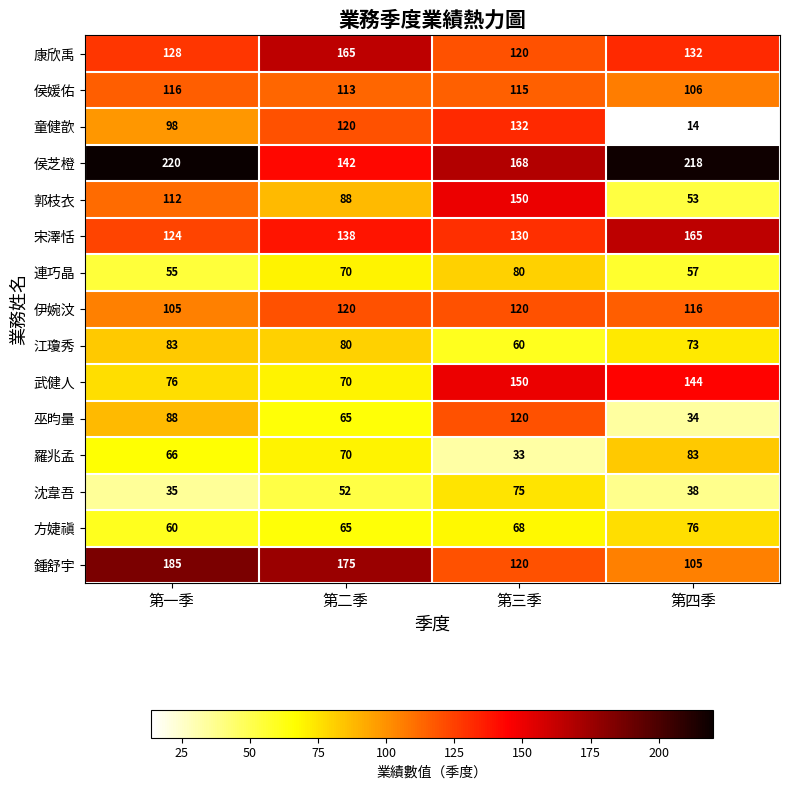

At how many categories does at least one series exceed 44?

4